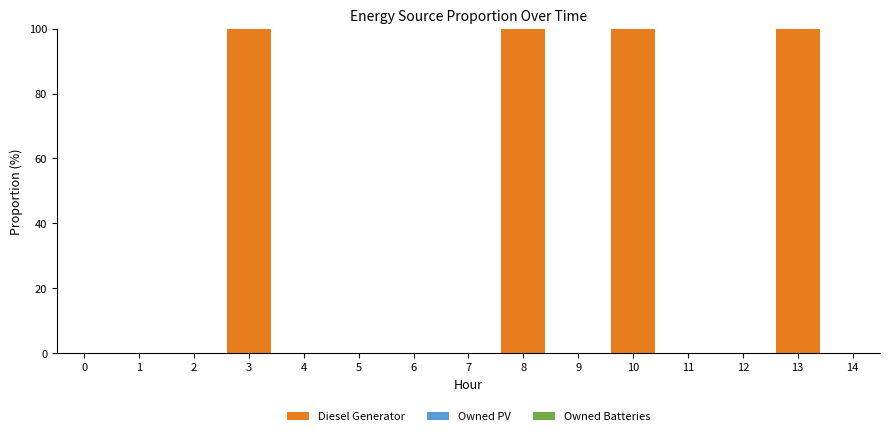

Is it true that the value at 14 is -35?

False